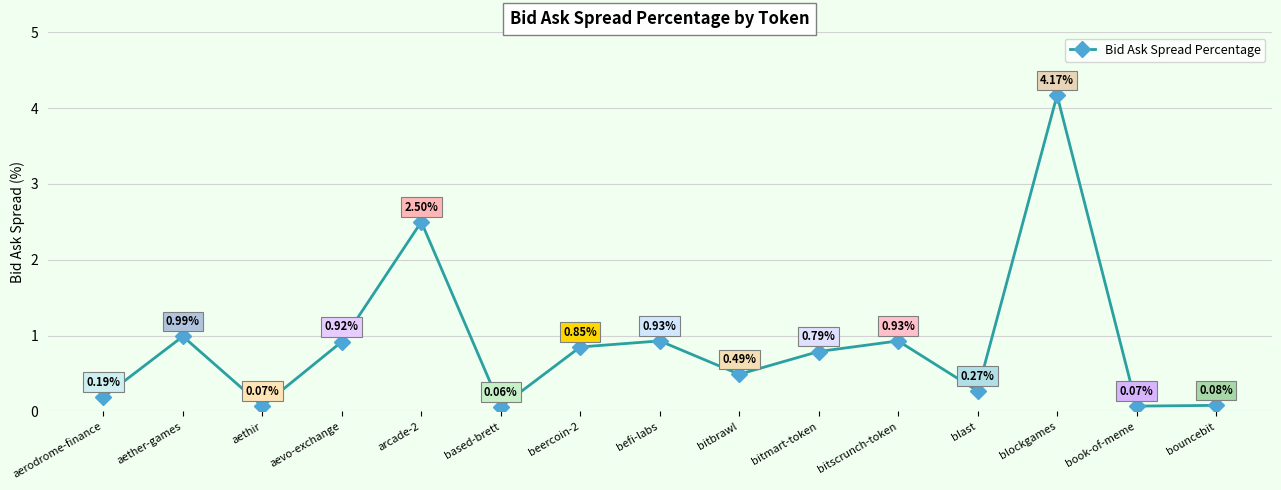

How many points are lower than both their immediate neighbors (excluding endpoints)?

5